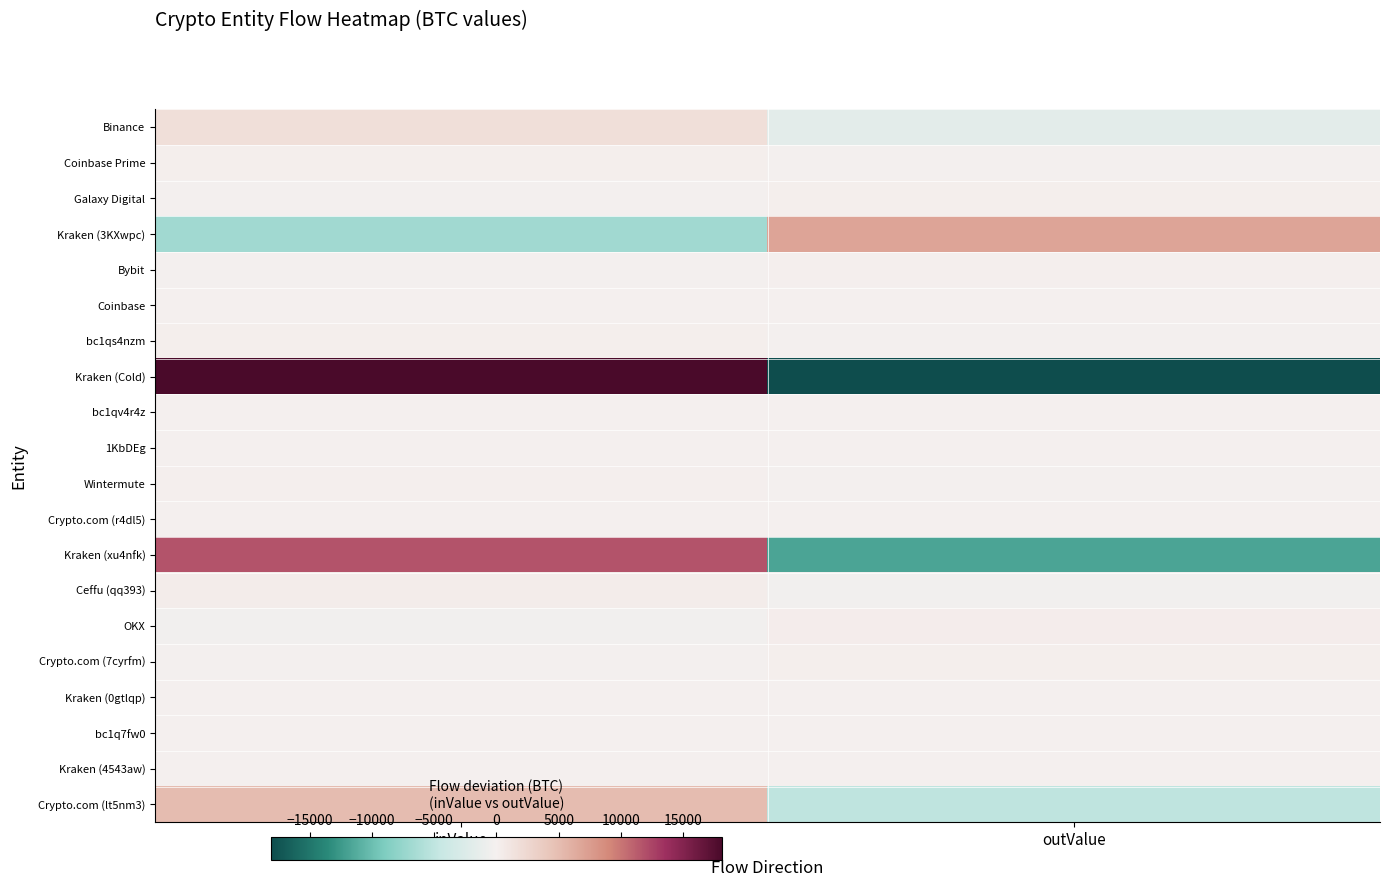

At how many categories does at least one series exceed 16702?

1